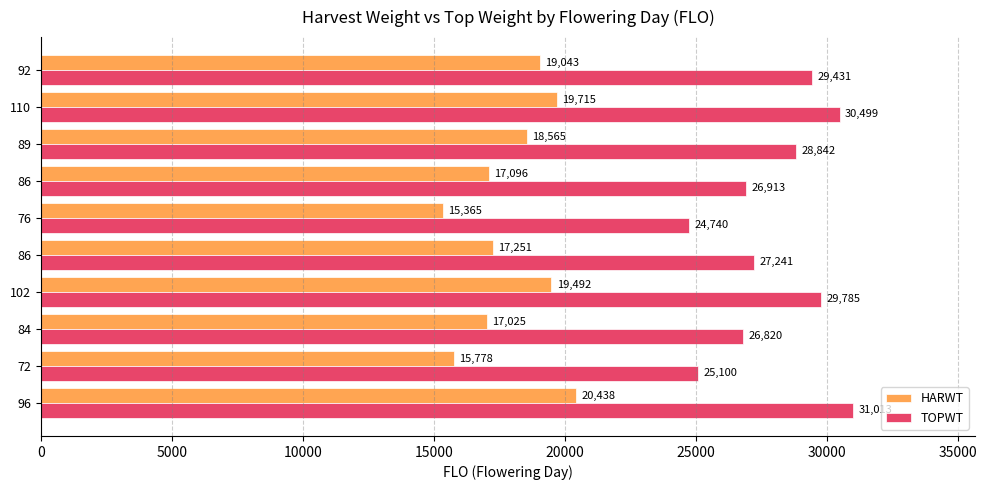

Reading right to left, list all the values displayed in this chart.

HARWT: 19043	19715	18565	17096	15365	17251	19492	17025	15778	20438
TOPWT: 29431	30499	28842	26913	24740	27241	29785	26820	25100	31013